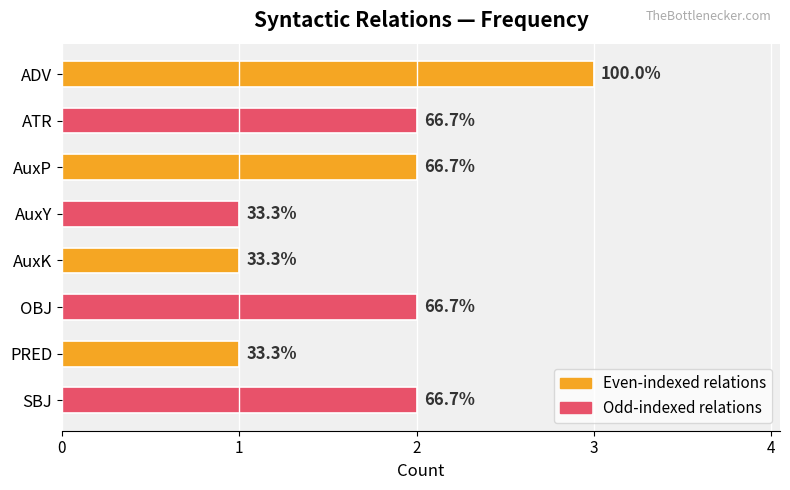

List the labels in order of value, smallest first.

AuxY, AuxK, PRED, ATR, AuxP, OBJ, SBJ, ADV